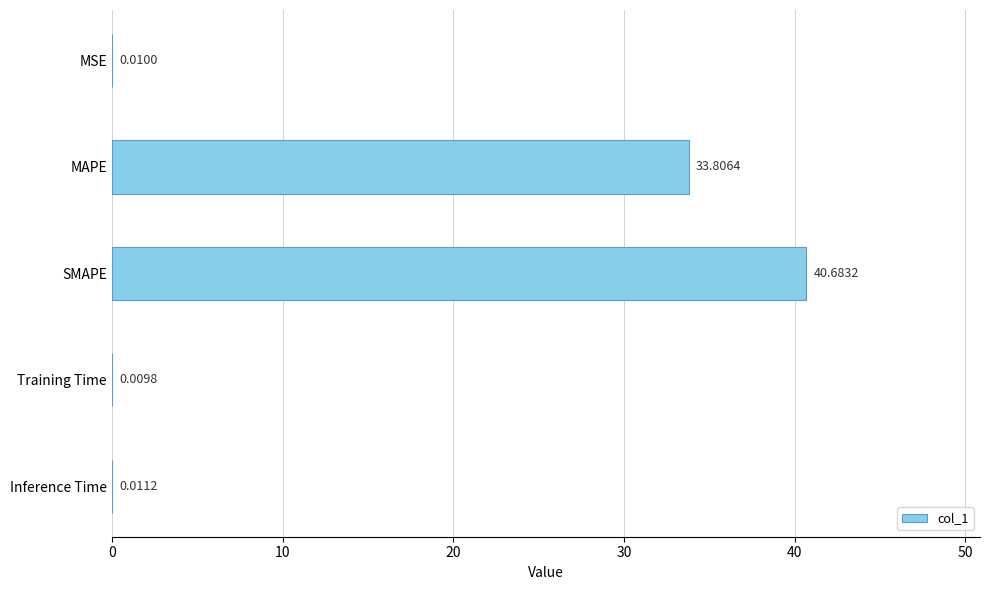

What is the sum of the values at Inference Time and SMAPE?

40.7